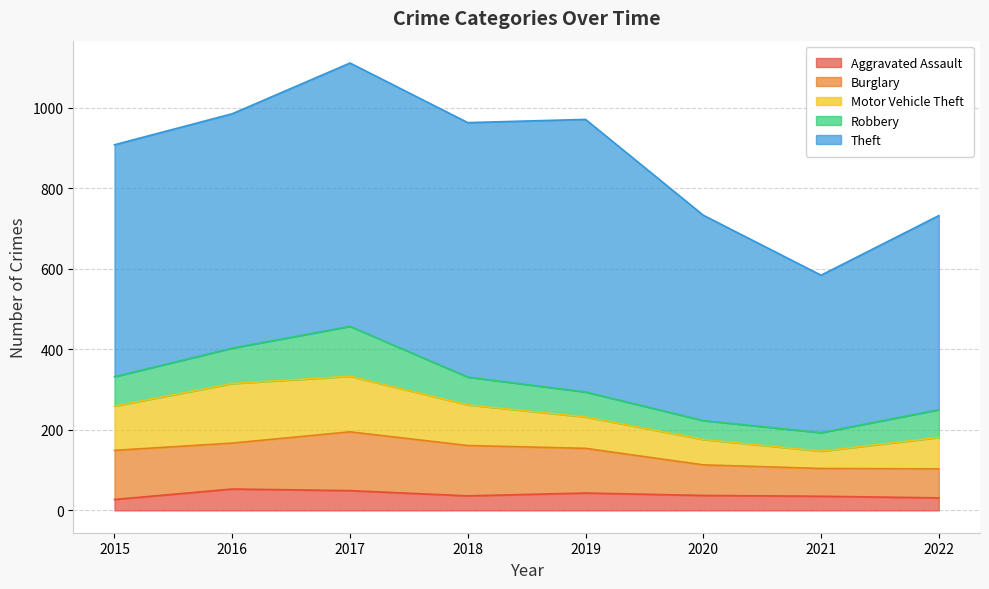

Which series has the largest range (max minus min)?

Theft